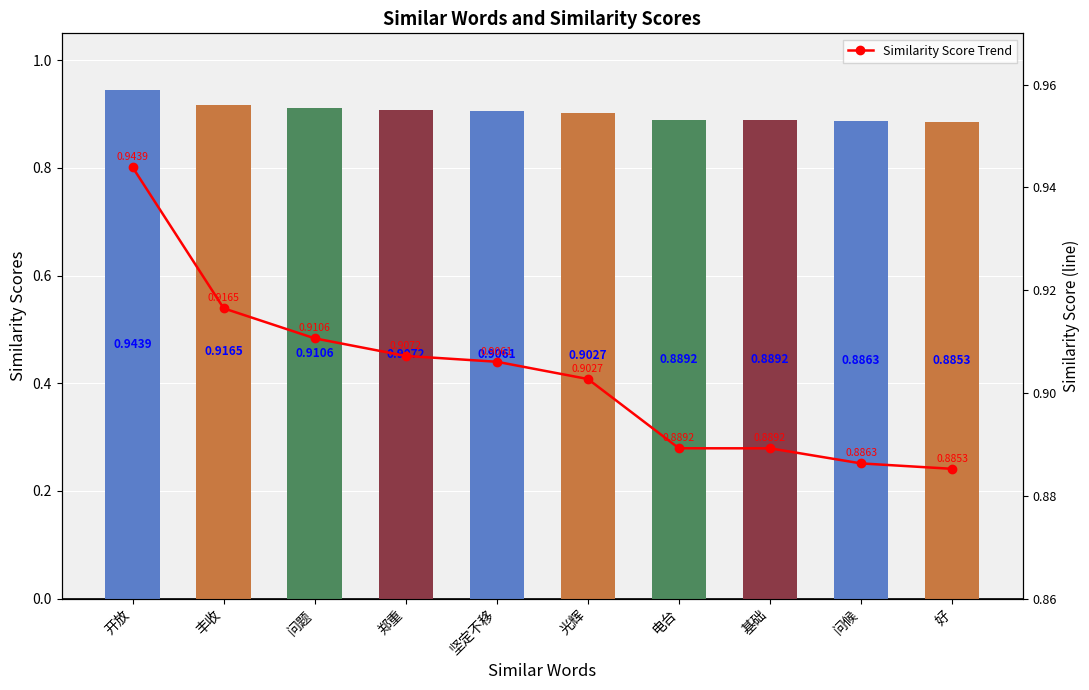

What is the sum of the Similarity Scores values at 电台 and 光辉?

1.8